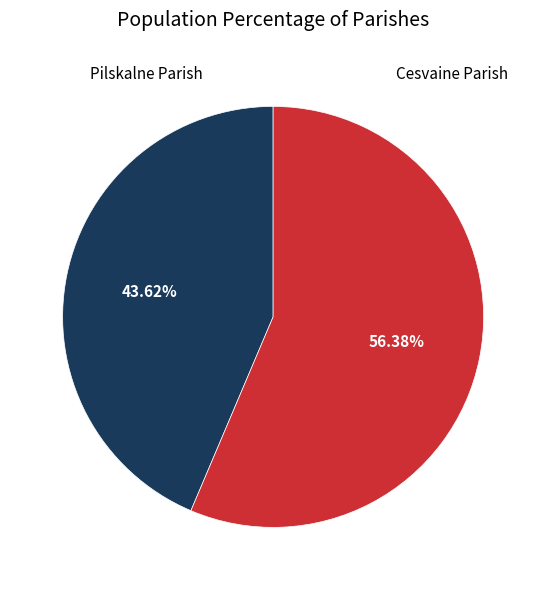

Is the sum of Pilskalne Parish and Cesvaine Parish greater than half?

Yes